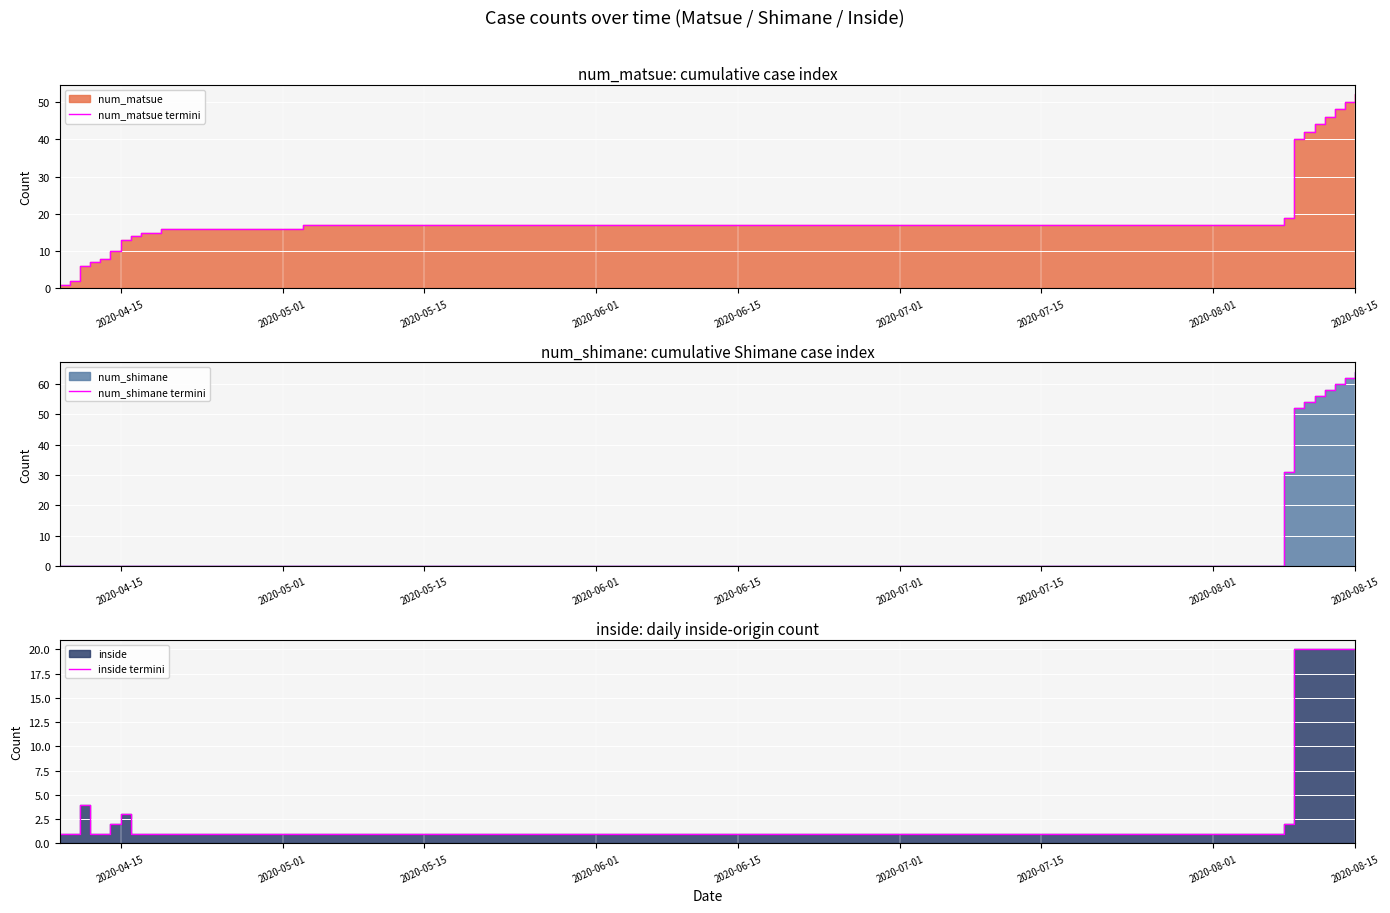

True or false: num_shimane termini has a value of 0 at 2020-08-01.

True